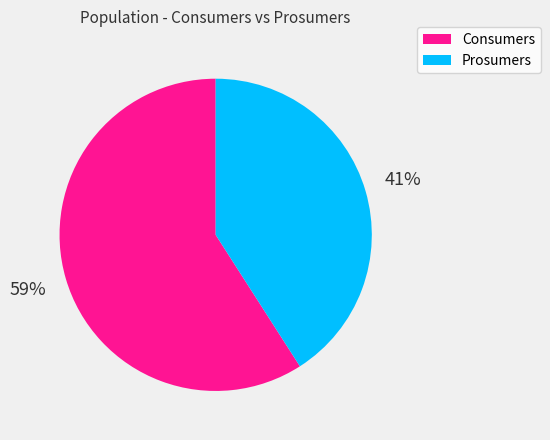

Combined, do Prosumers and Consumers account for over 50%?

Yes